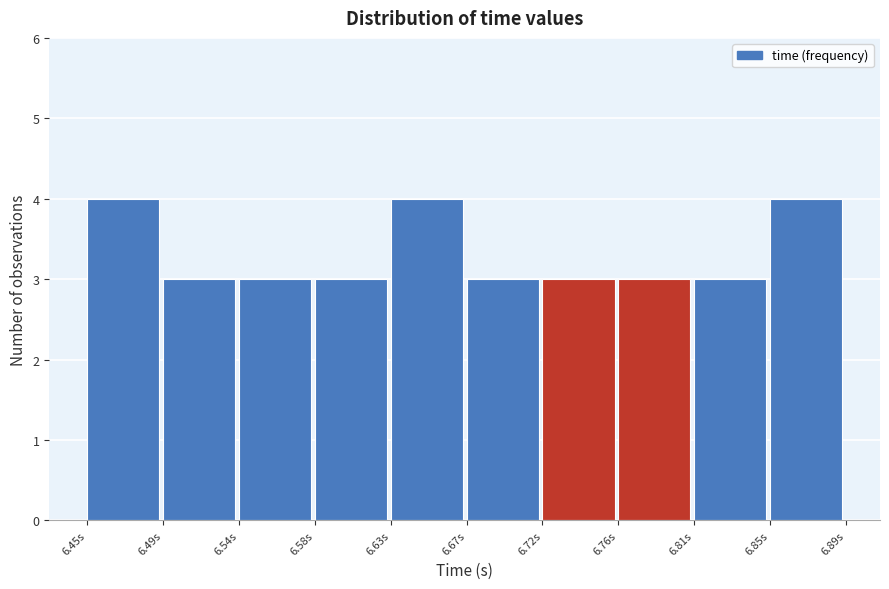

Reading left to right, list every bar in this chart as the range it spans on the x-axis followed by its height. Neither the bar edges nor the heights are printed on the chart, so give them approximately, as read against the axes.

6.450 to 6.495: 4
6.495 to 6.540: 3
6.540 to 6.585: 3
6.585 to 6.630: 3
6.630 to 6.670: 4
6.670 to 6.715: 3
6.715 to 6.760: 3
6.760 to 6.805: 3
6.805 to 6.850: 3
6.850 to 6.895: 4